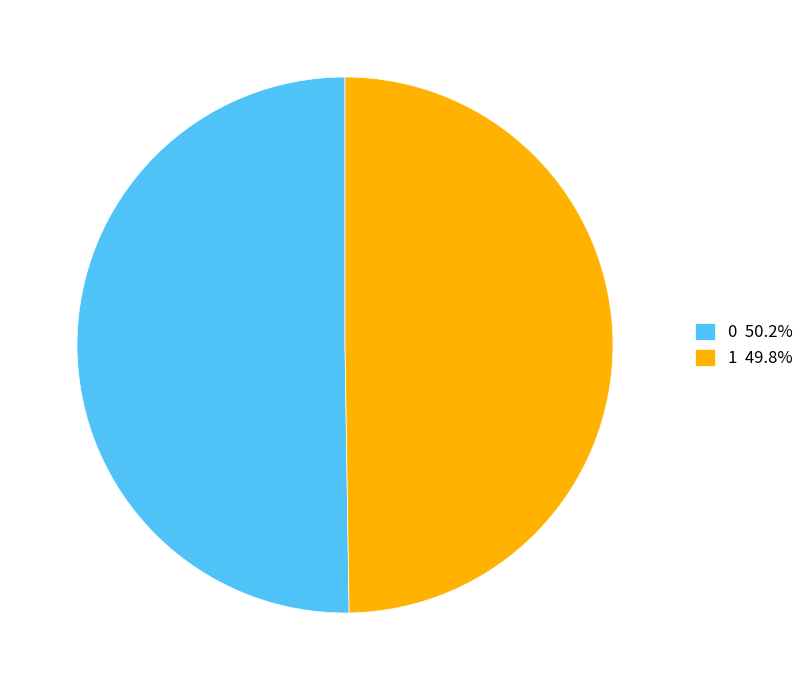

How many slices are in this pie chart?

2